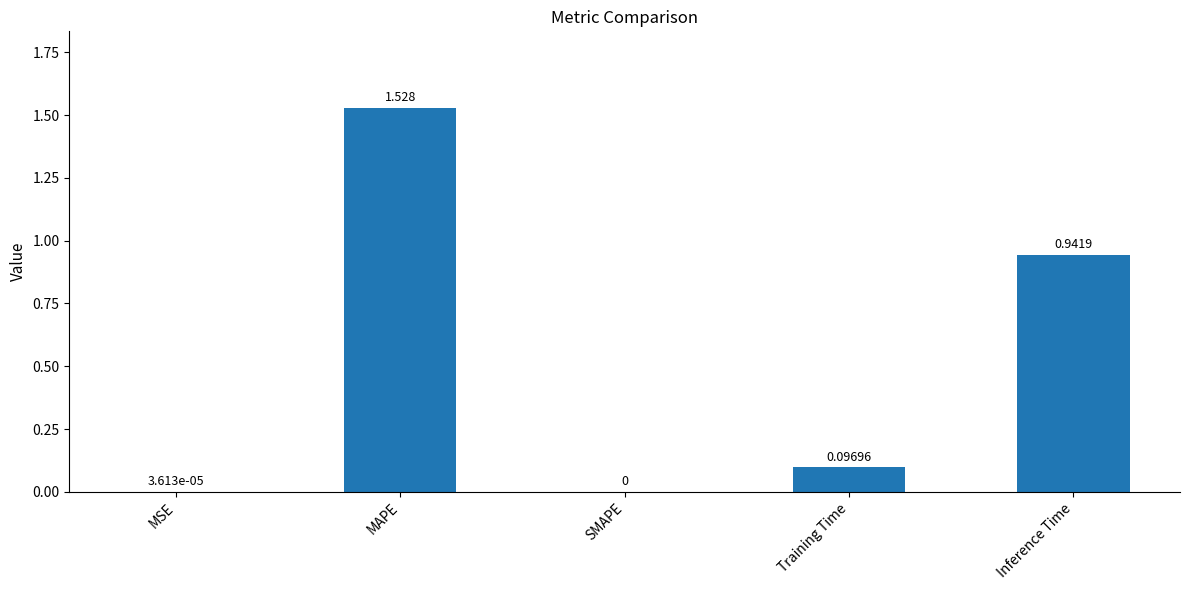

At which label is the value closest to 0?

SMAPE